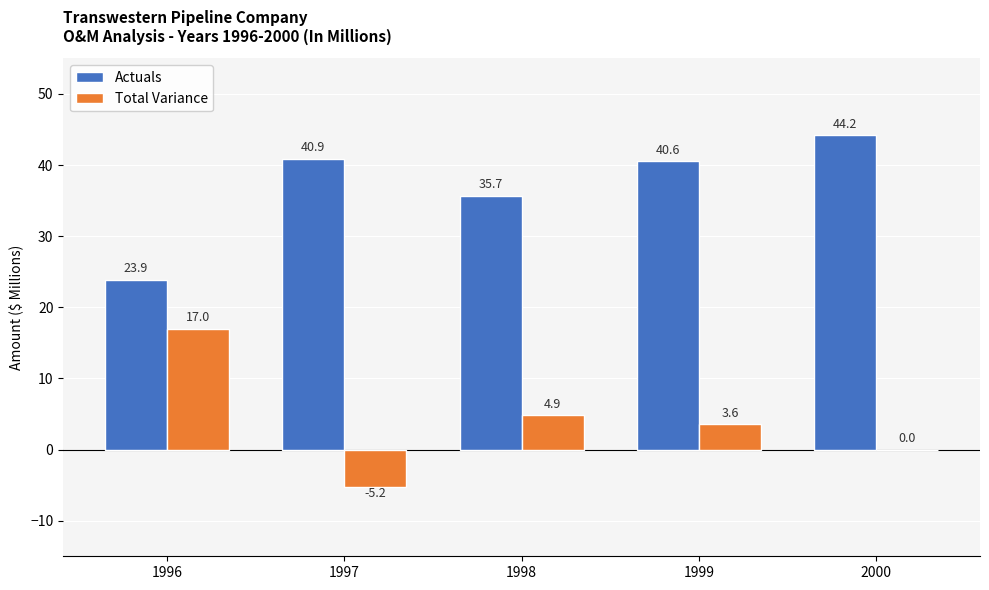

What is the maximum value shown in the chart?

44.2